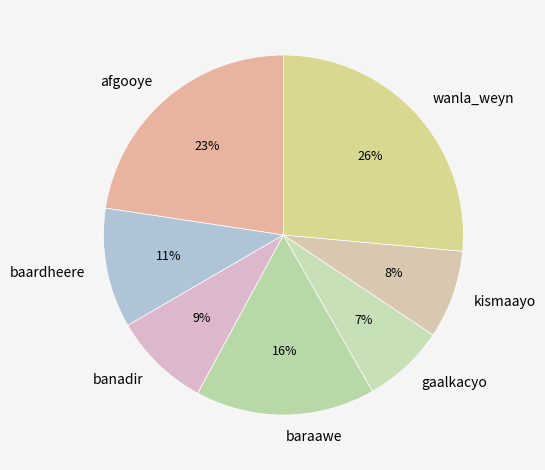

Rank the categories by value from lowest to highest.

gaalkacyo, kismaayo, banadir, baardheere, baraawe, afgooye, wanla_weyn